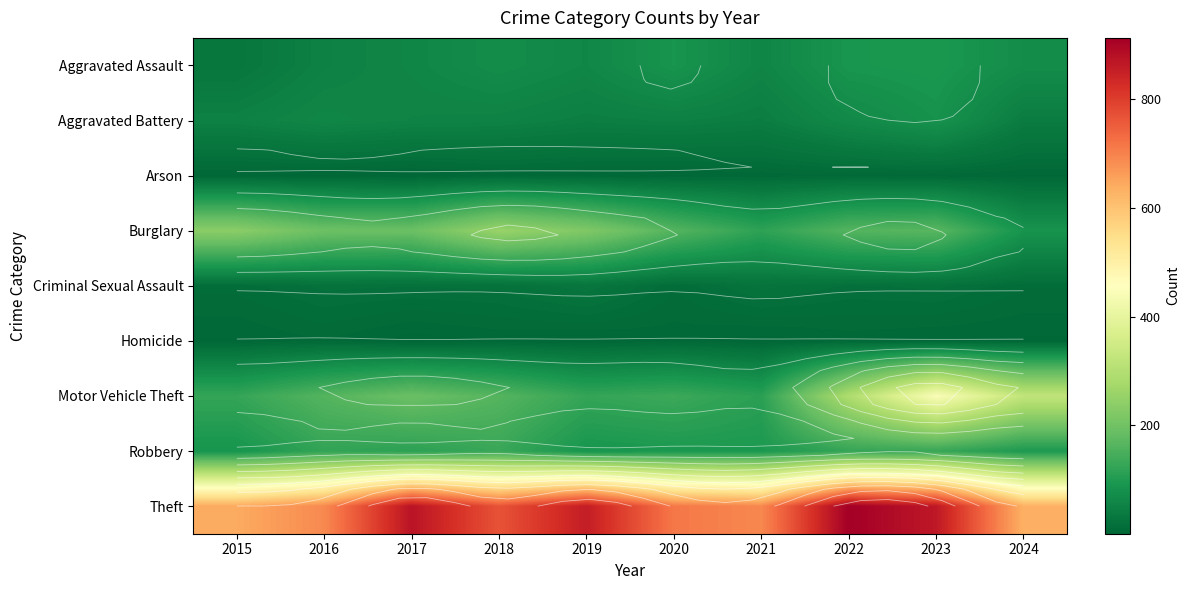

What is the difference between the Motor Vehicle Theft values at 2023 and 2020?

310